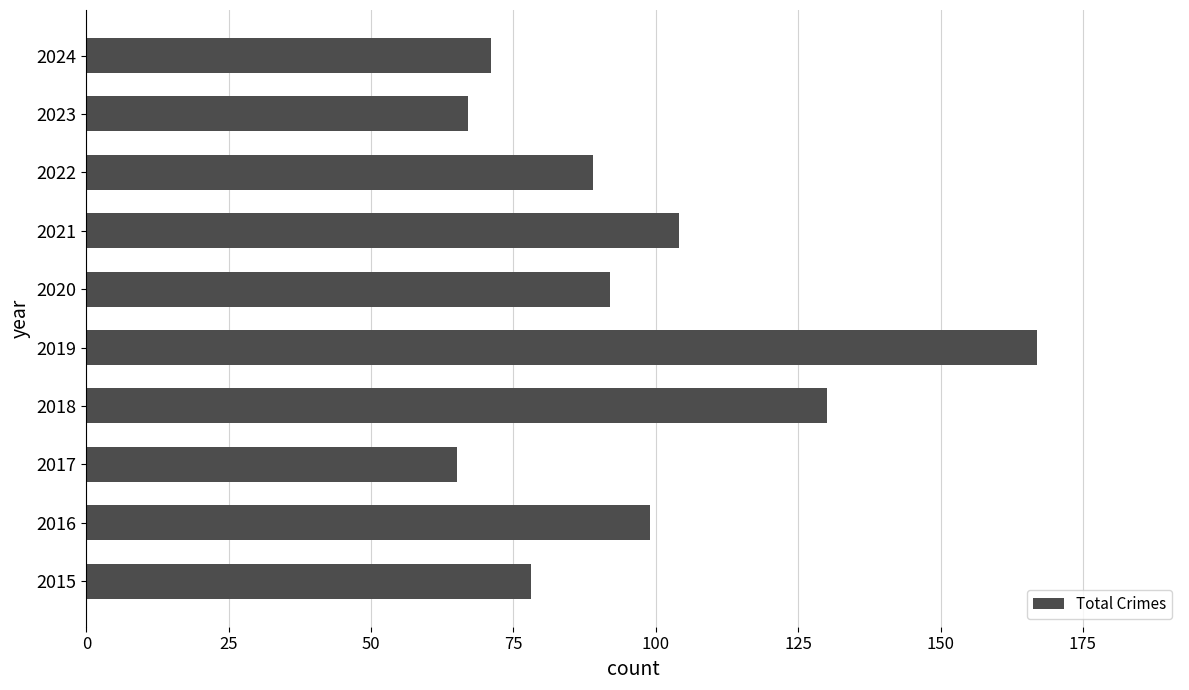

Rank the categories by value from highest to lowest.

2019, 2018, 2021, 2016, 2020, 2022, 2015, 2024, 2023, 2017